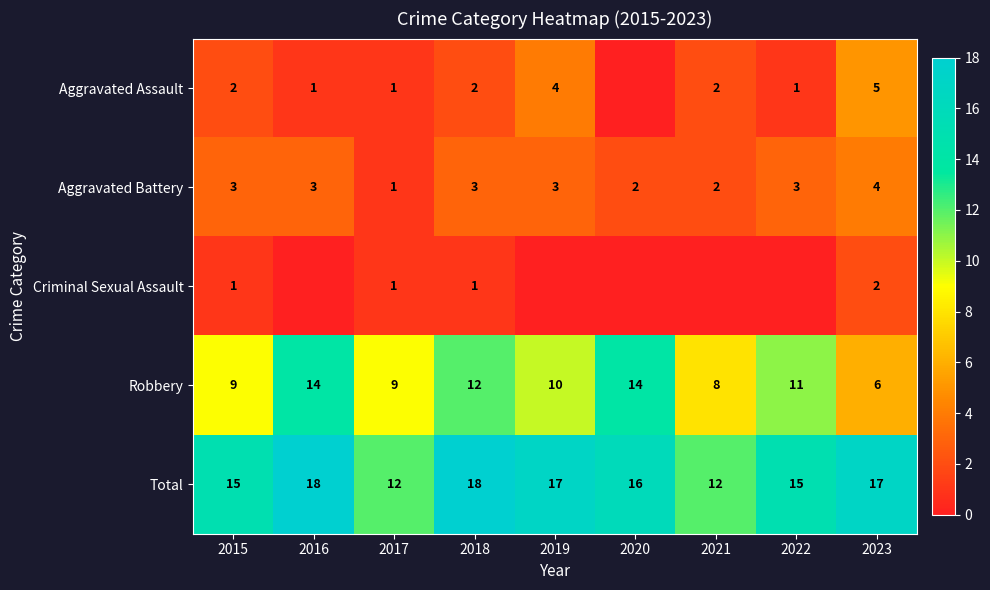

At how many categories does at least one series exceed 10?

9